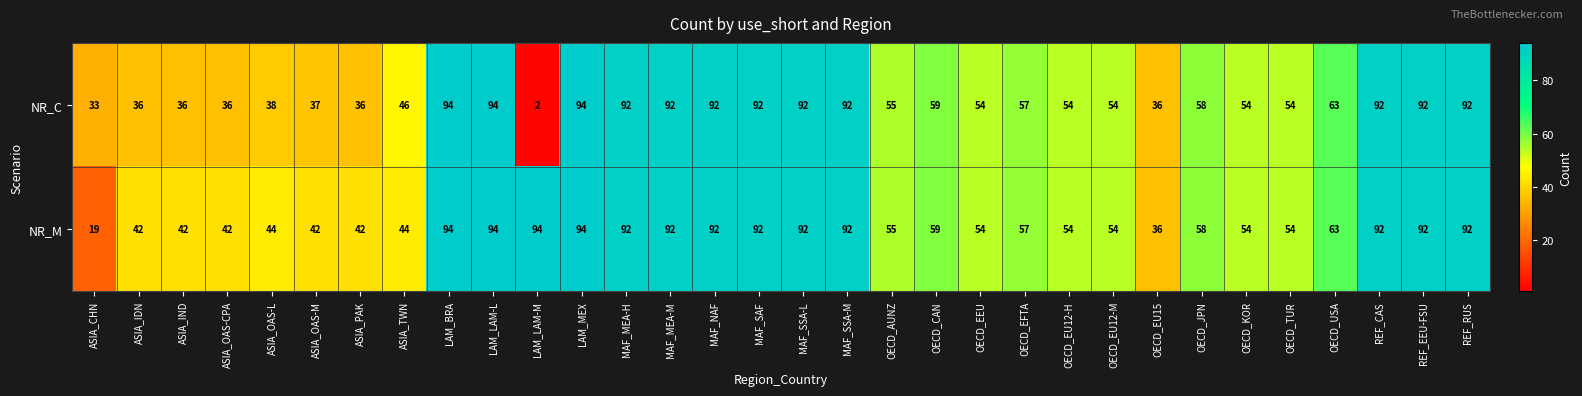

Is it true that NR_M equals 92 at MAF_SSA-L?

True